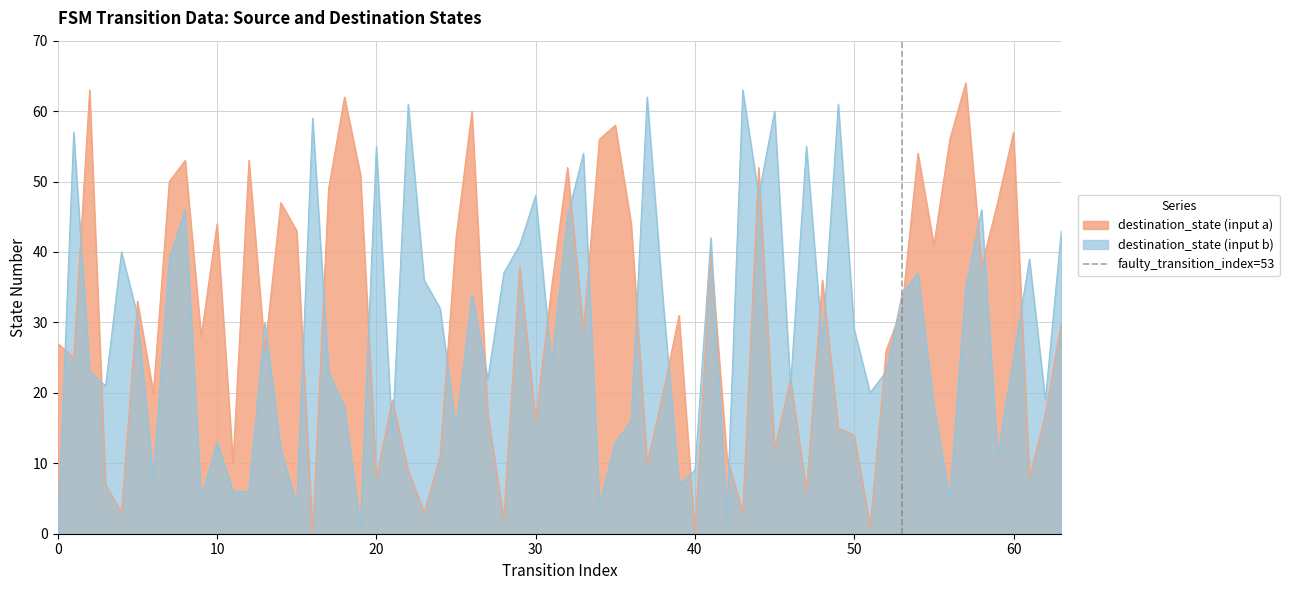

The destination_state (input a) series shows 8 at 20. True or false?

True